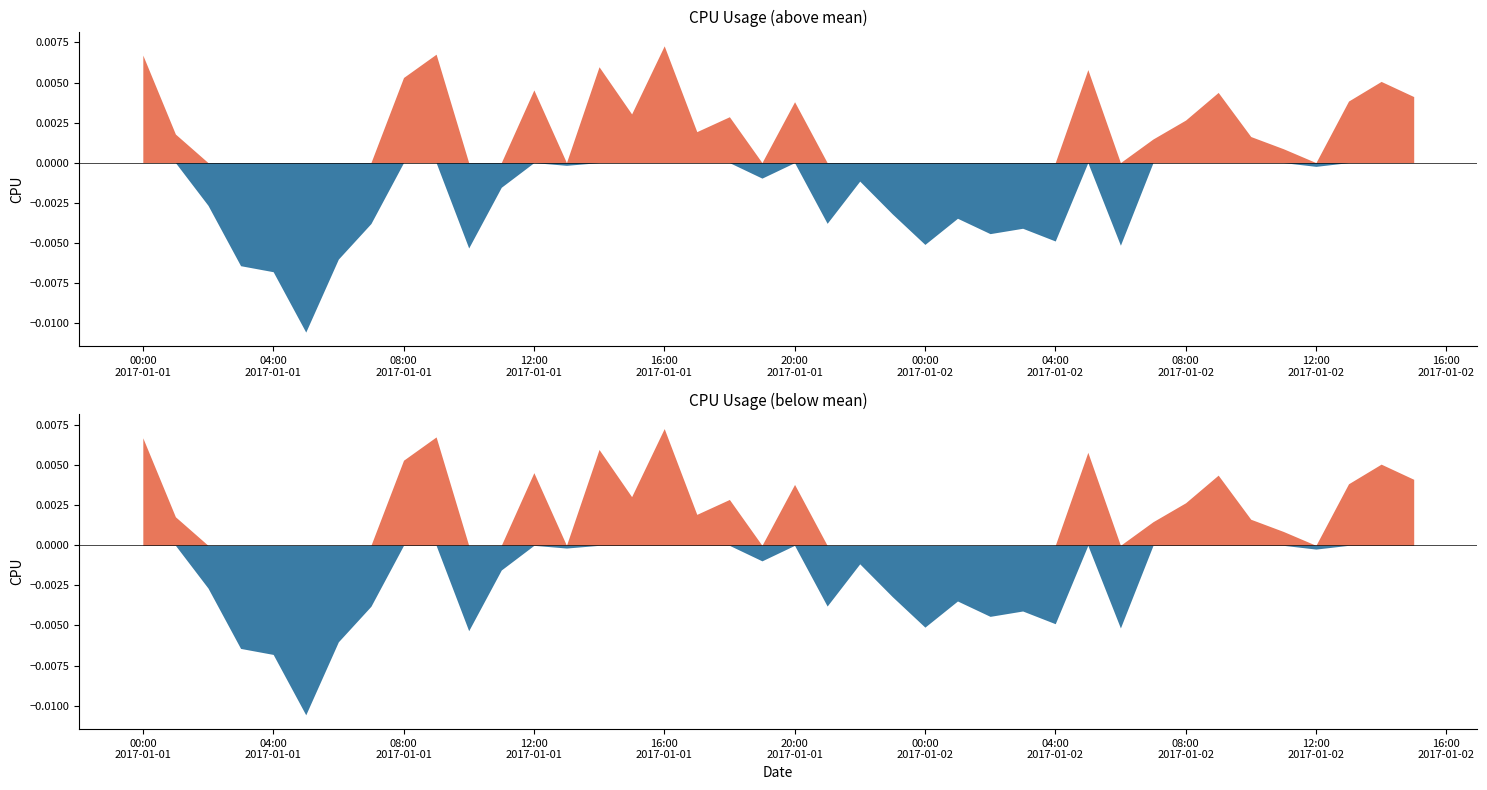

How many points are higher than both their immediate neighbors (excluding endpoints)?

12